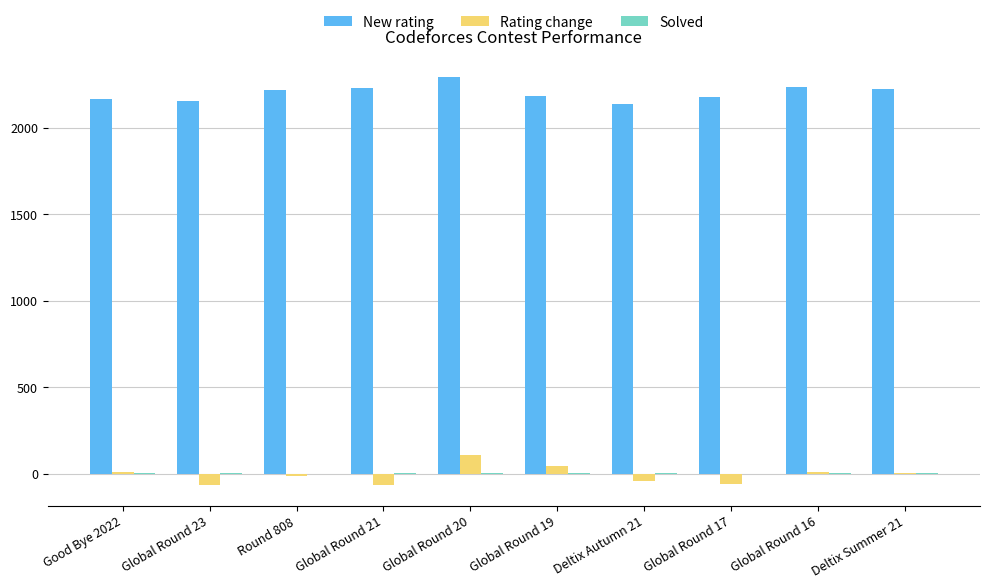

Which label corresponds to the largest value in the chart?

Global Round 20